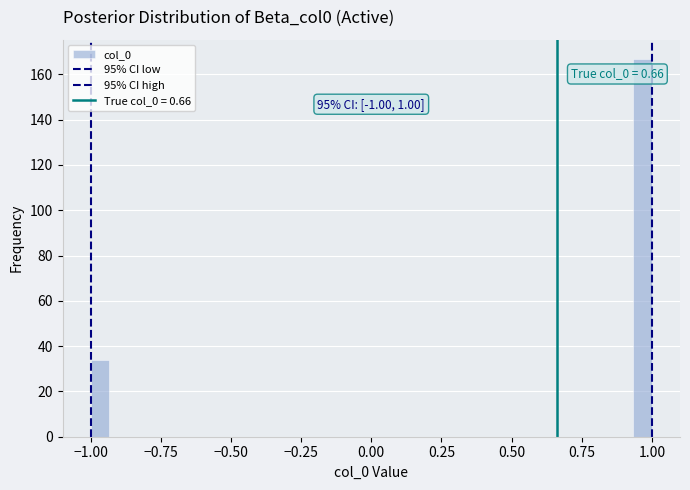

Read against the x-axis, roughly where is the centre of the tallest bar?

0.95